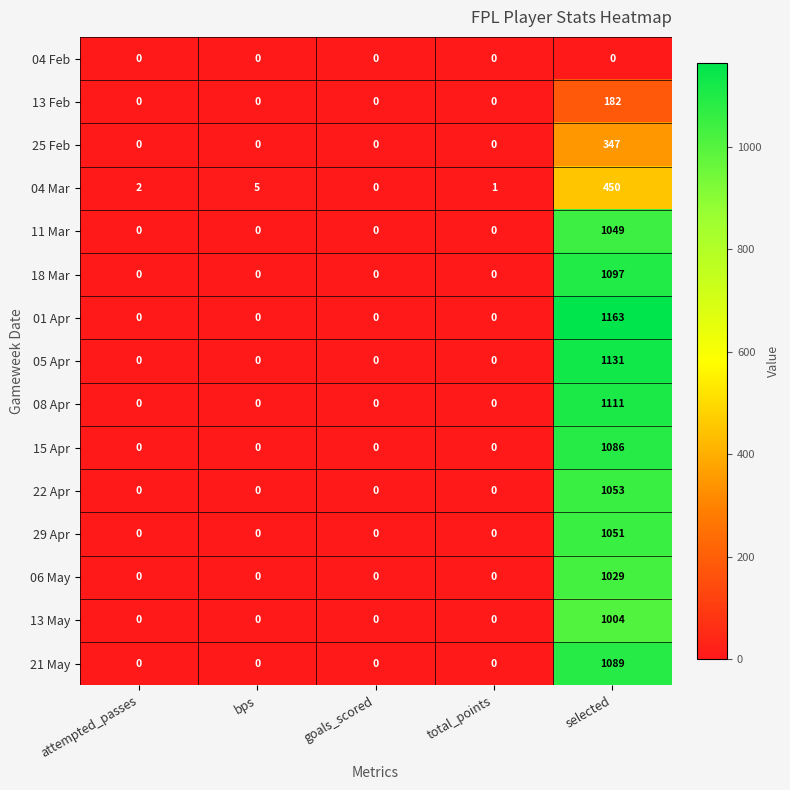

What is the maximum value shown in the chart?

1163